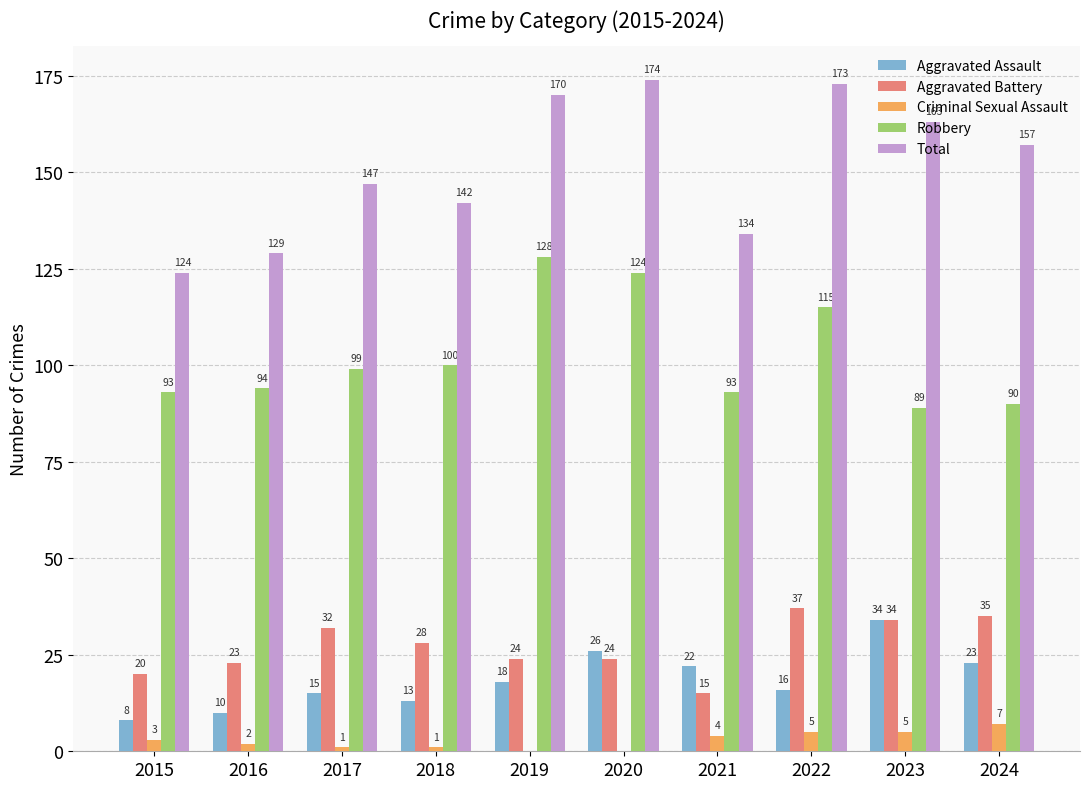

What is the spread (max minus min) of values at 2019?

170